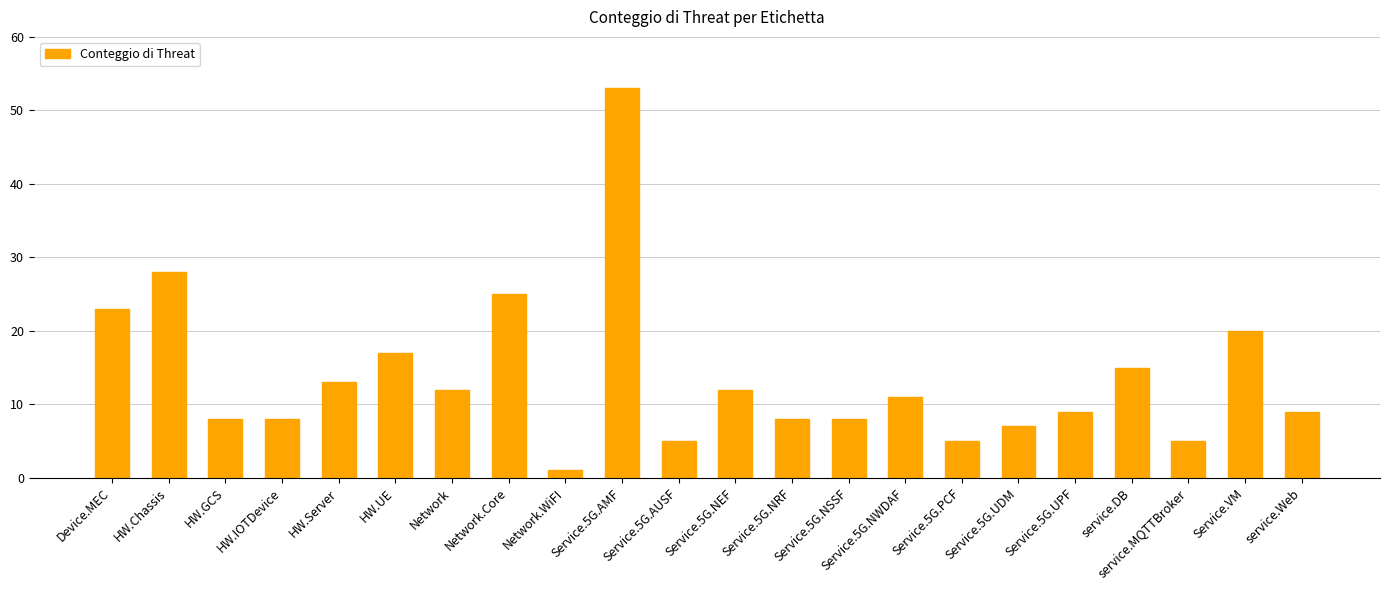

What is the smallest value displayed?

1